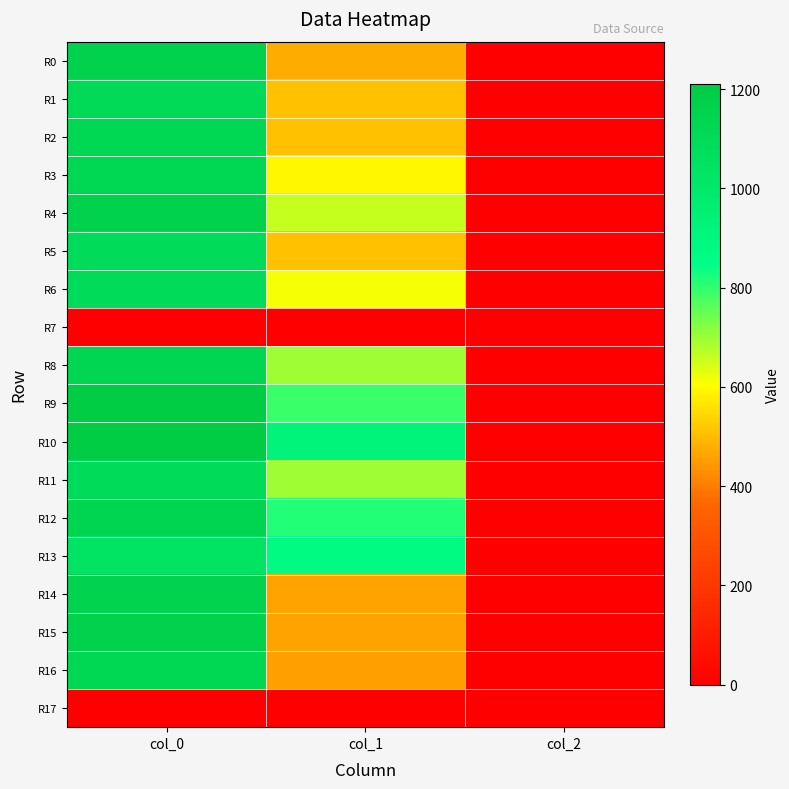

Reading left to right, what are all the values shown in this chart?

R0: col_0=1160.0	col_1=475.9	col_2=2.0
R1: col_0=1106.7	col_1=509.6	col_2=2.0
R2: col_0=1116.7	col_1=506.2	col_2=2.0
R3: col_0=1116.7	col_1=594.0	col_2=2.0
R4: col_0=1163.3	col_1=661.5	col_2=2.0
R5: col_0=1090.0	col_1=509.6	col_2=2.0
R6: col_0=1090.0	col_1=614.2	col_2=2.0
R7: col_0=0.0	col_1=0.0	col_2=0.0
R8: col_0=1133.3	col_1=695.2	col_2=2.0
R9: col_0=1210.0	col_1=789.8	col_2=2.0
R10: col_0=1203.3	col_1=921.4	col_2=2.0
R11: col_0=1090.0	col_1=698.6	col_2=2.0
R12: col_0=1143.3	col_1=816.8	col_2=2.0
R13: col_0=1040.0	col_1=874.1	col_2=2.0
R14: col_0=1156.7	col_1=459.0	col_2=2.0
R15: col_0=1163.3	col_1=462.4	col_2=2.0
R16: col_0=1116.7	col_1=455.6	col_2=2.0
R17: col_0=0.0	col_1=0.0	col_2=0.0